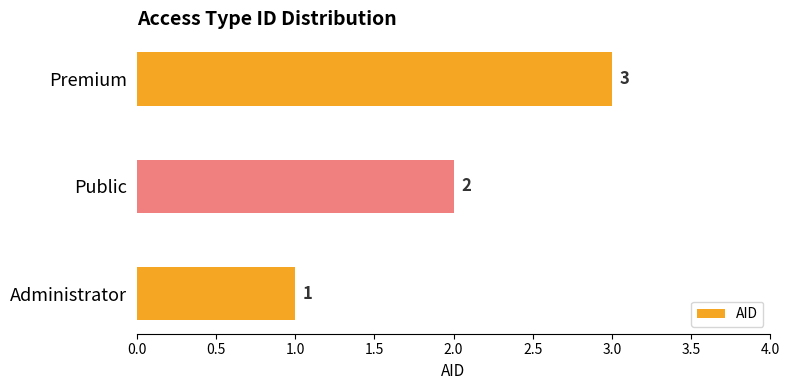

List the labels in order of value, smallest first.

Administrator, Public, Premium